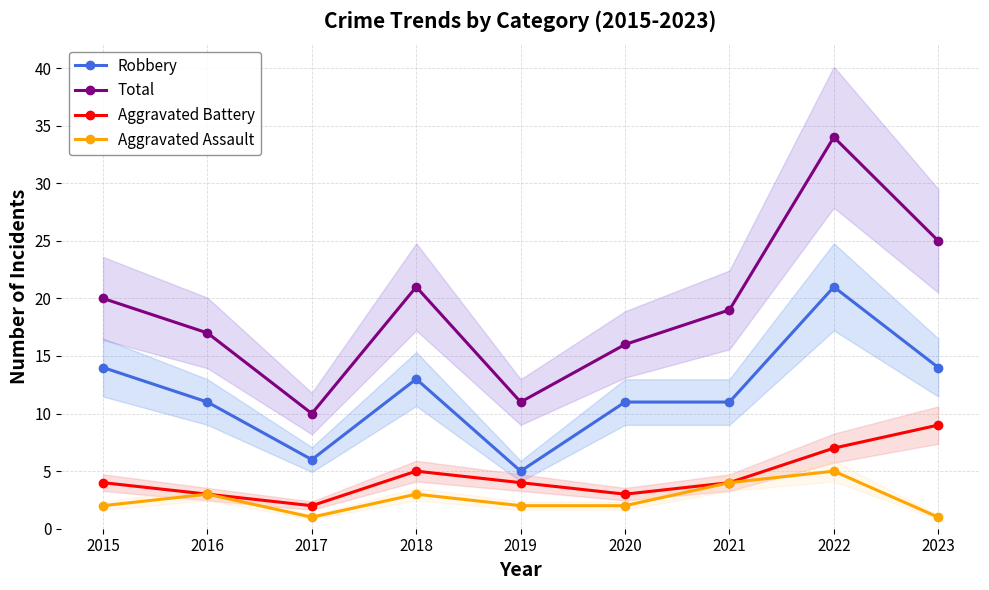

What is the sum of the Total values at 2020 and 2023?

41